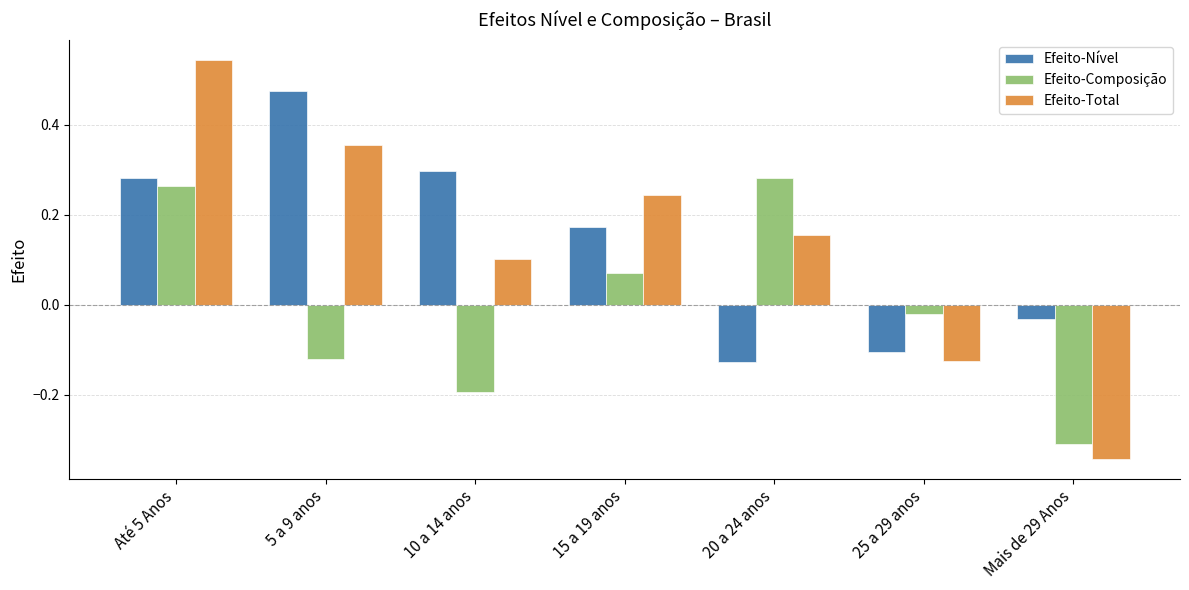

What is the sum of all Efeito-Total values?

0.9